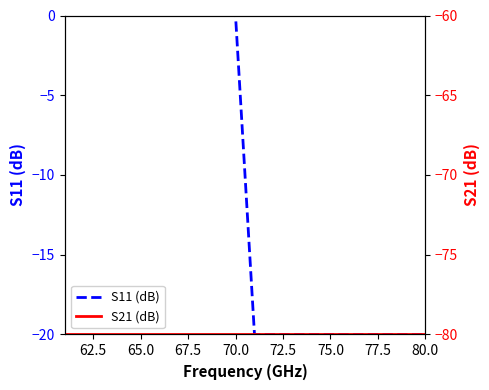

What are all the series names shown in the legend?

S11 (dB), S21 (dB)